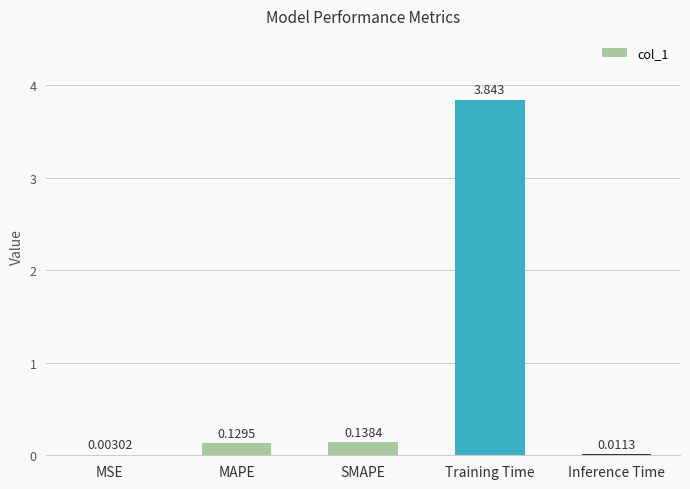

Between Training Time and Inference Time, which is larger?

Training Time